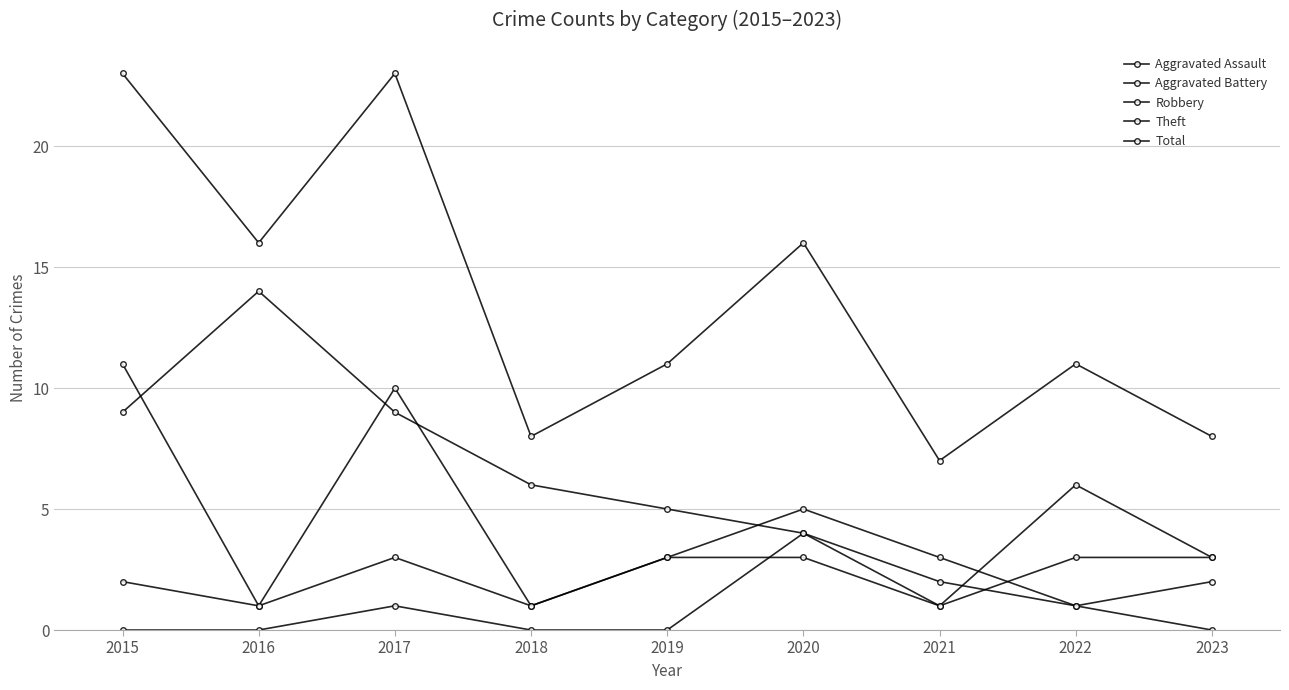

True or false: Robbery and Aggravated Assault cross at least once.

False